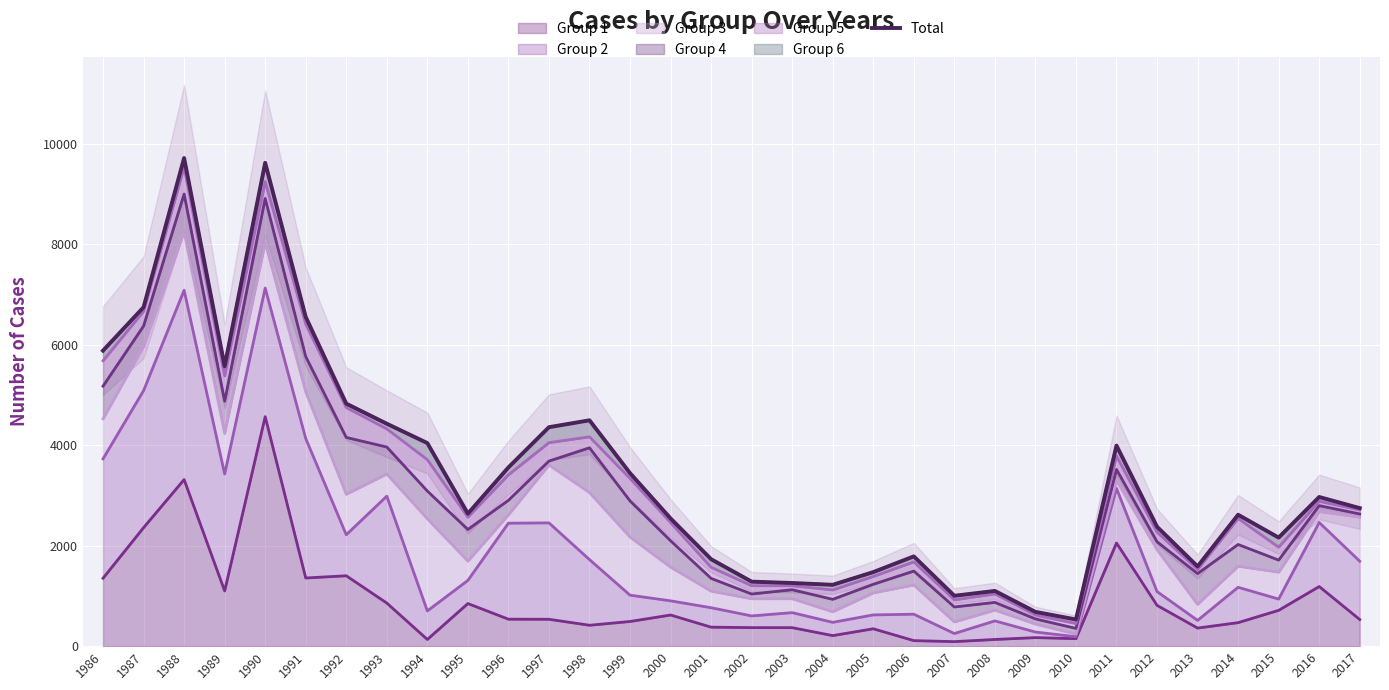

At which category does the chart reach its peak across all series?

1988